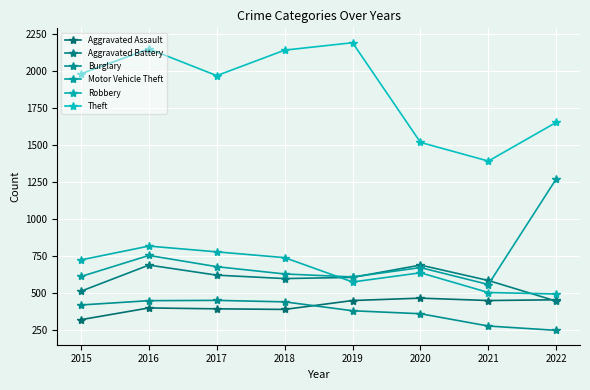

What is the maximum value for Theft?

2190